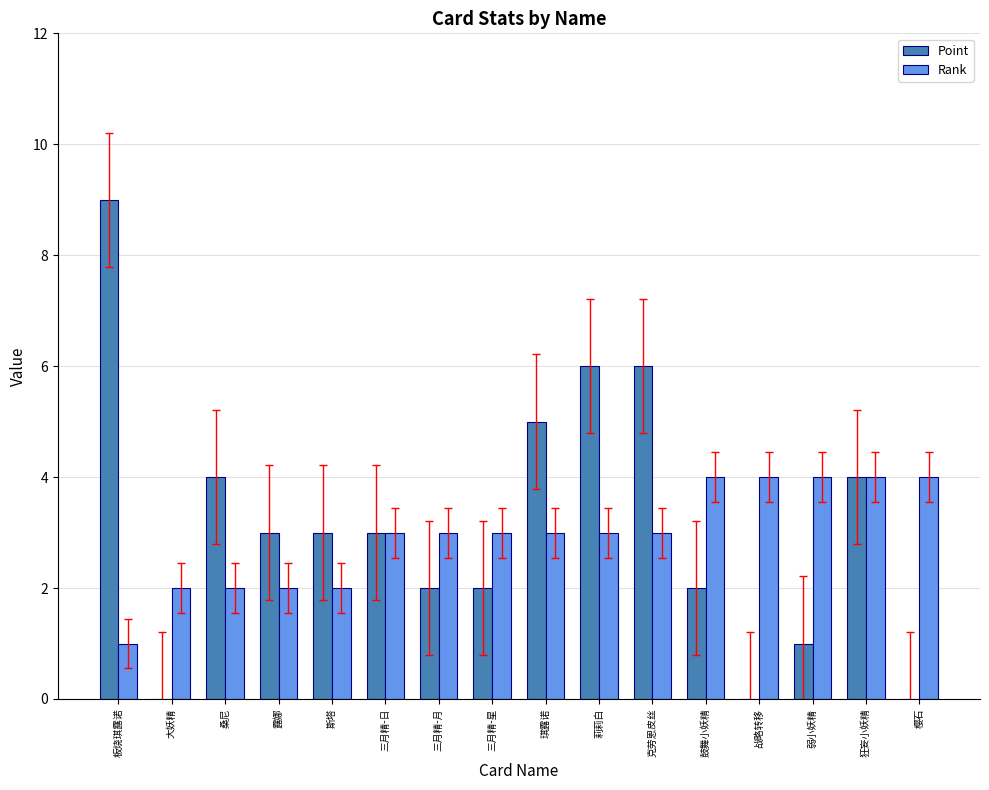

What is the approximate value of Rank at 三月精-月?

3